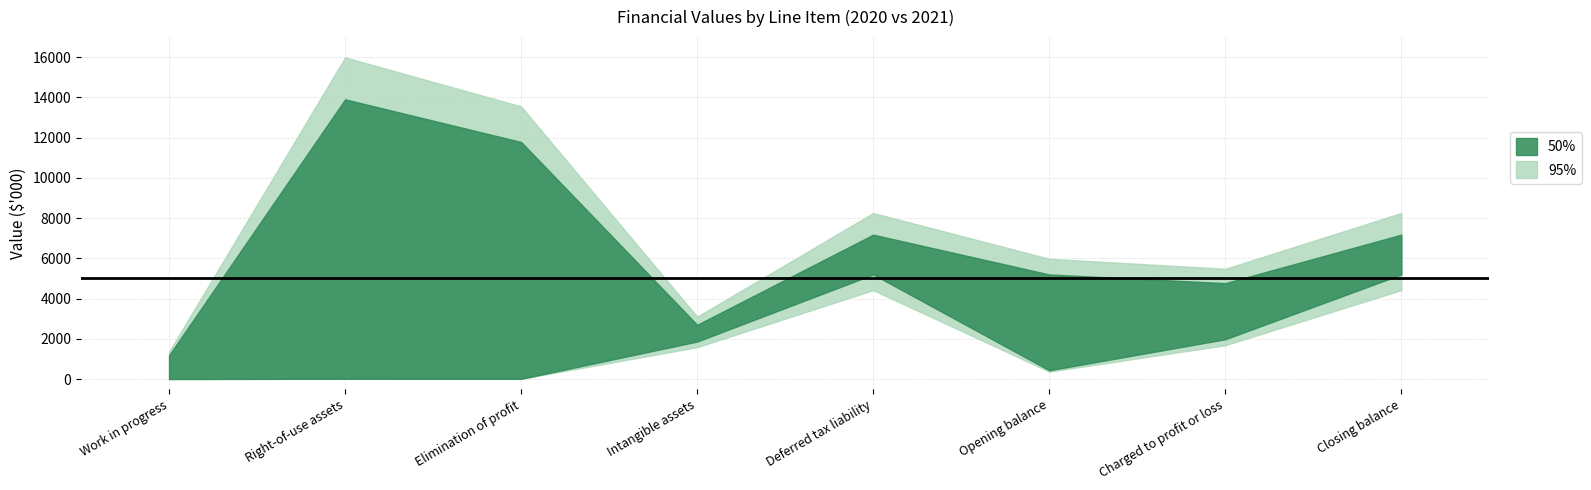

Which category has the highest value across all series?

Right-of-use assets